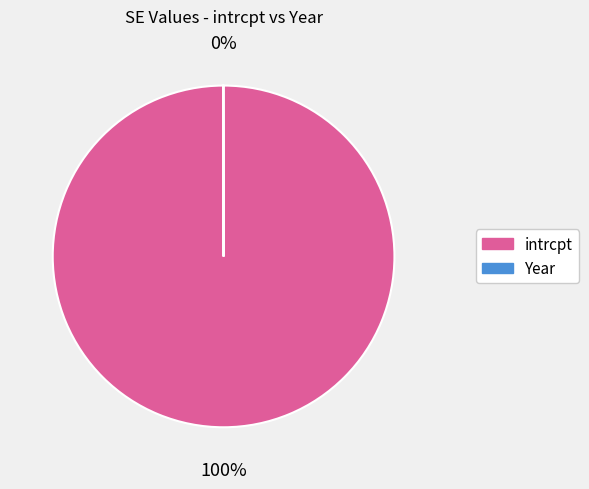

What is the largest slice in the pie chart?

intrcpt